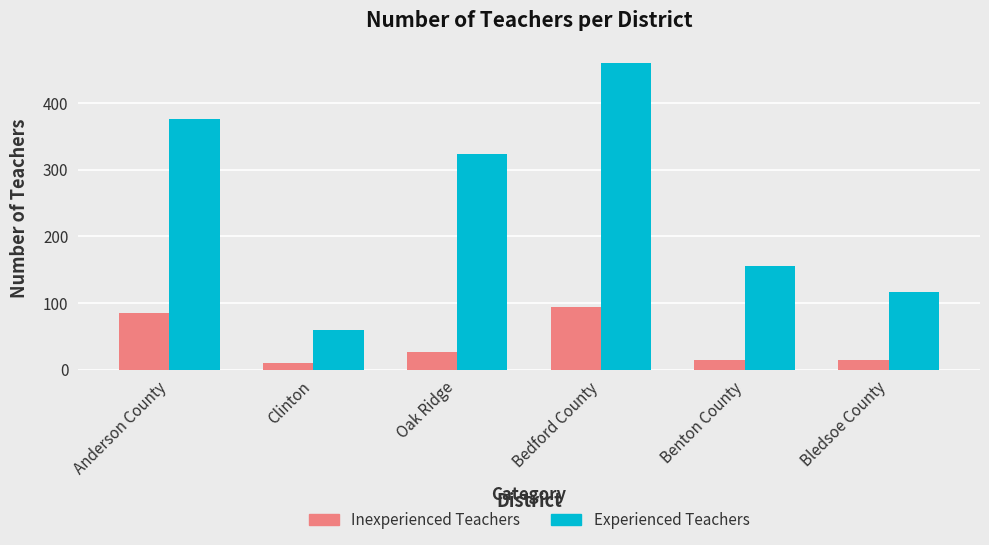

Is it true that Experienced Teachers equals 616 at Anderson County?

False